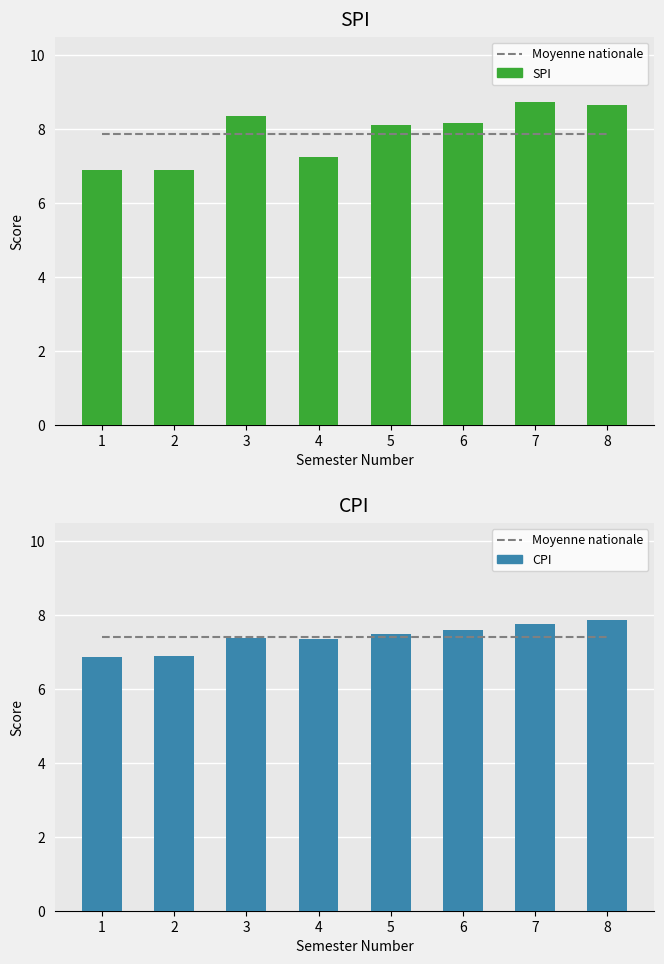

What is the value of the Moyenne nationale bar at the 8th from the left?

7.4